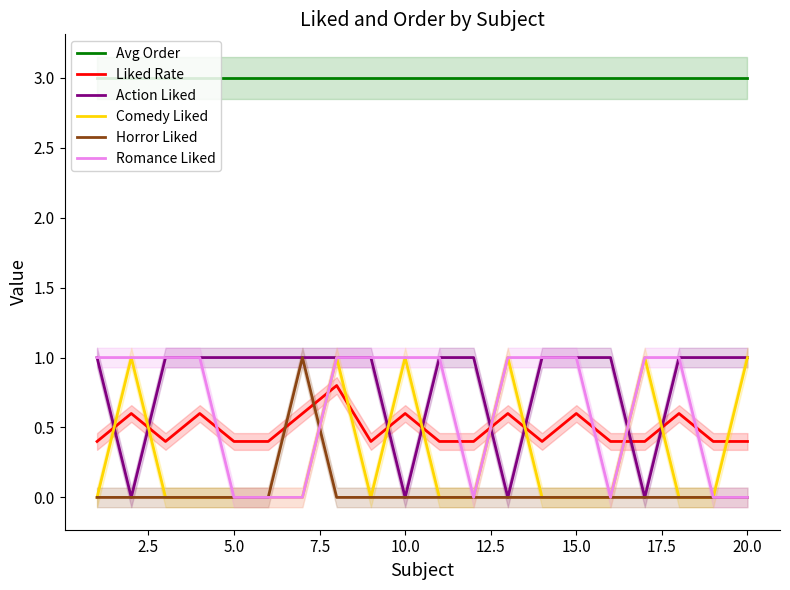

Which series ends up on top after the final intersection of Horror Liked and Liked Rate?

Liked Rate